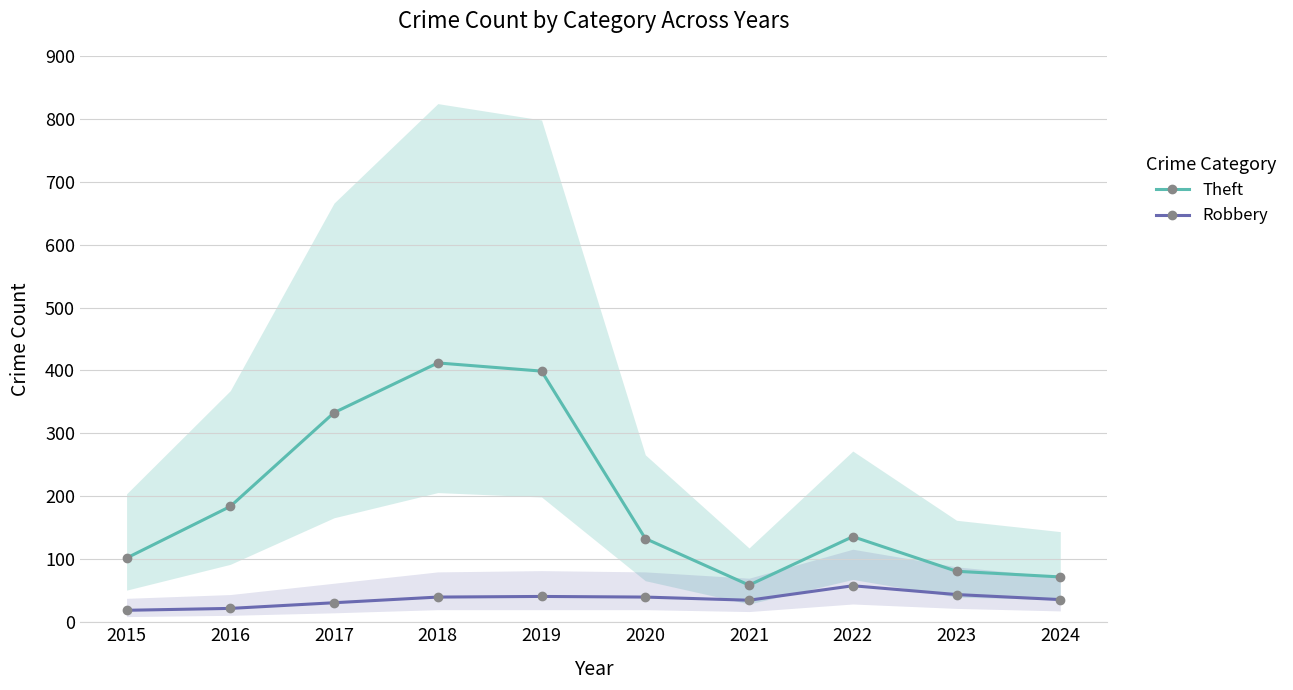

What is the average value of the Robbery series?

37